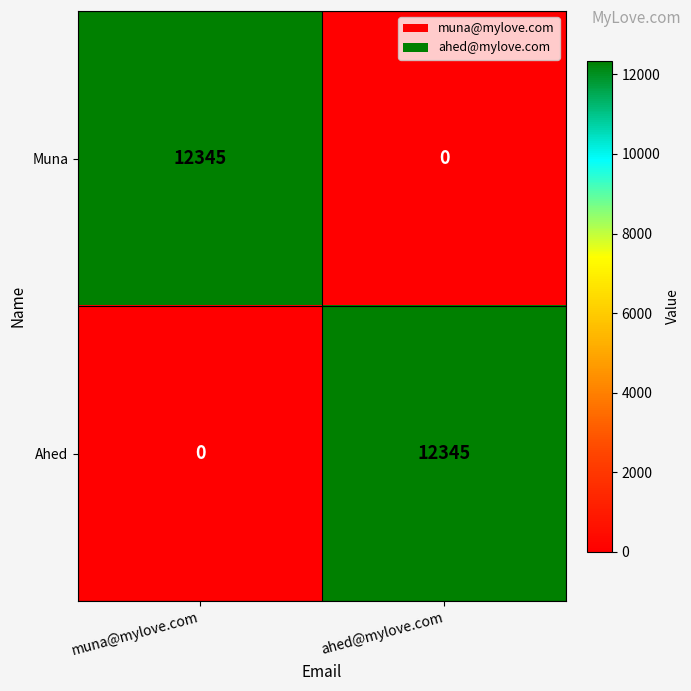

What is the greatest value displayed?

12345